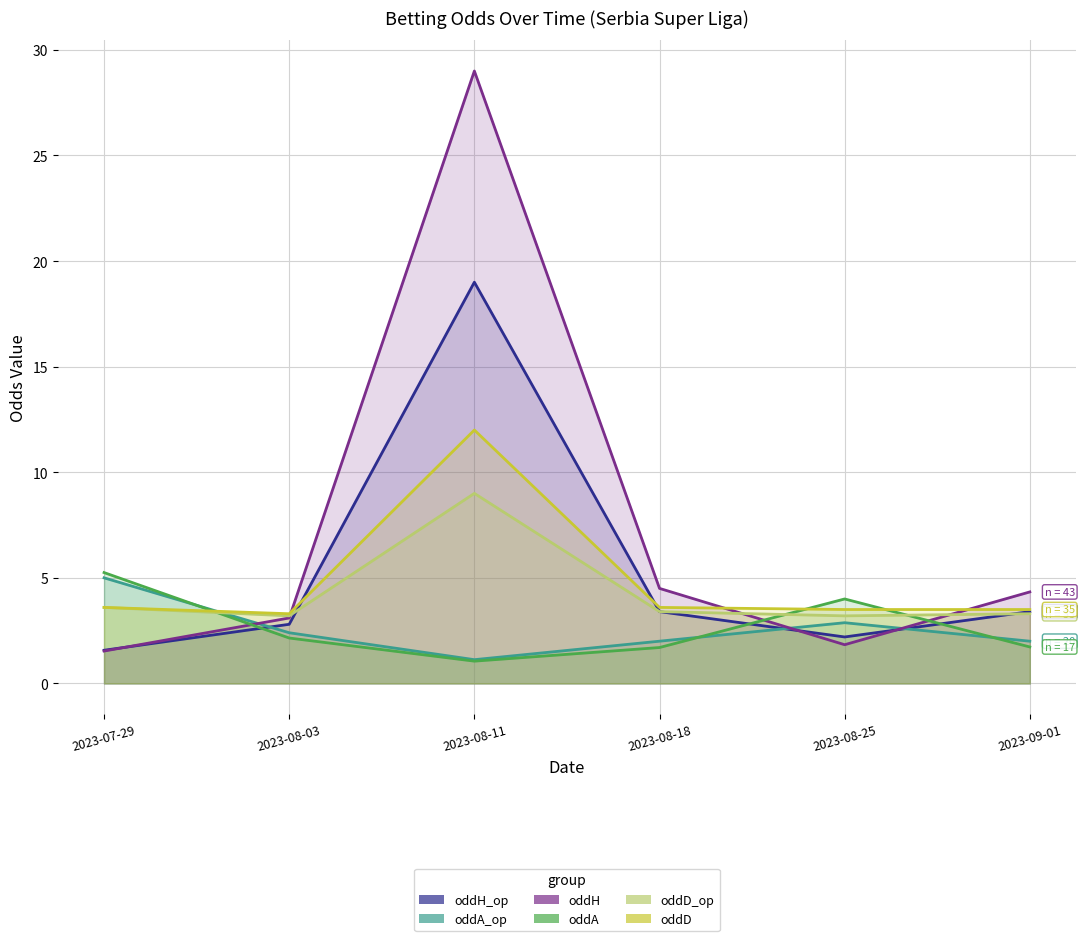

At which label does oddH_op reach its minimum?

2023-07-29